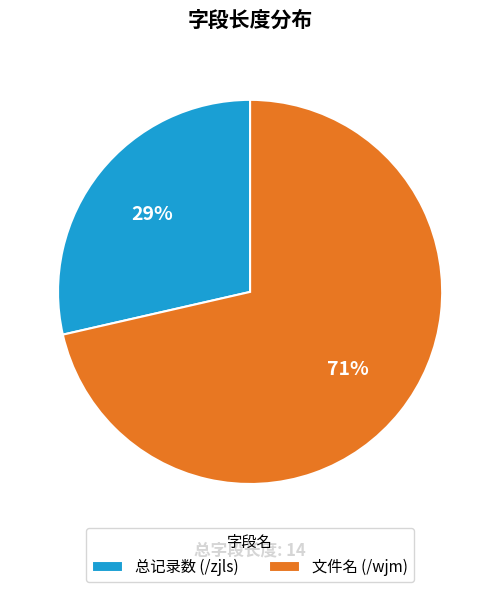

To the nearest percent, what portion does 总记录数 (/zjls) represent?

29%